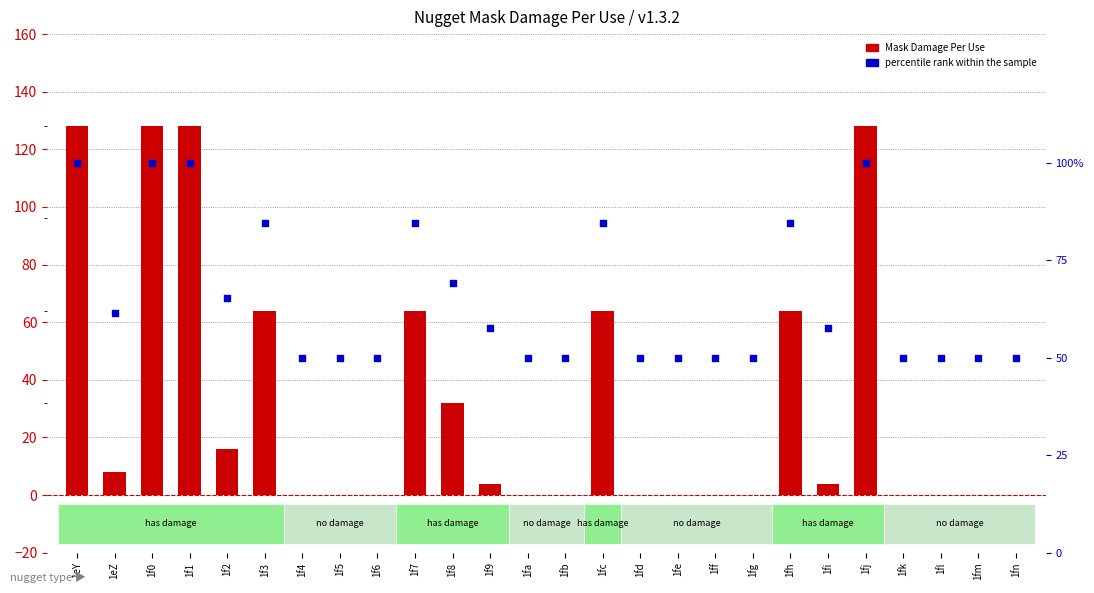

Which series has the largest Y range (max minus min)?

Mask Damage Per Use